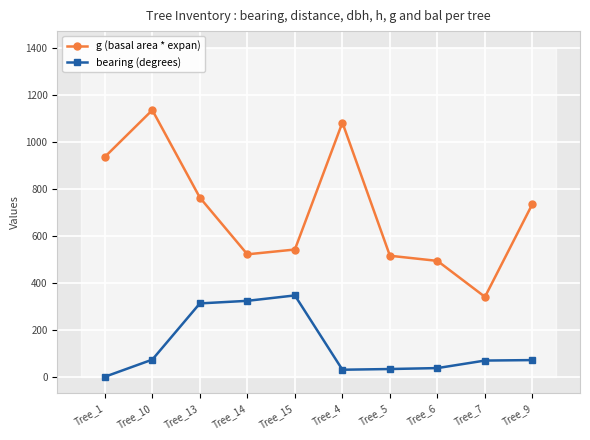

Reading right to left, list all the values displayed in this chart.

g (basal area * expan): 735.4	339.8	492.8	514.7	1081.0	541.2	520.8	762.1	1134.1	934.8
bearing (degrees): 71.0	69.0	37.0	33.0	30.0	346.0	323.0	312.0	73.0	0.0